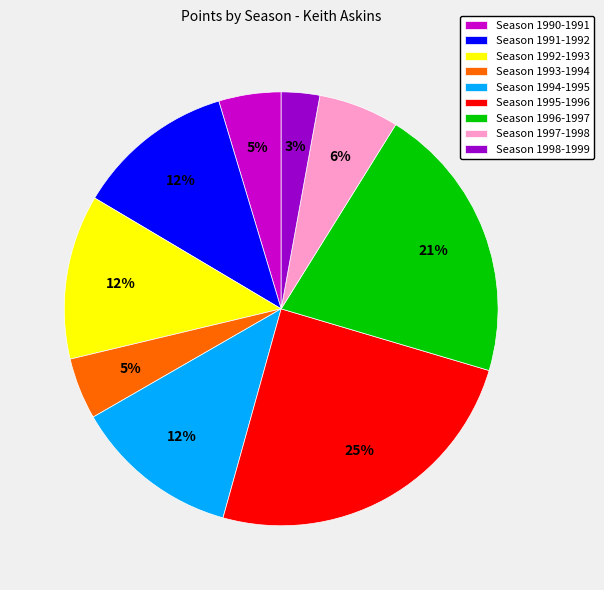

Is there any slice that represents more than half of the pie?

No